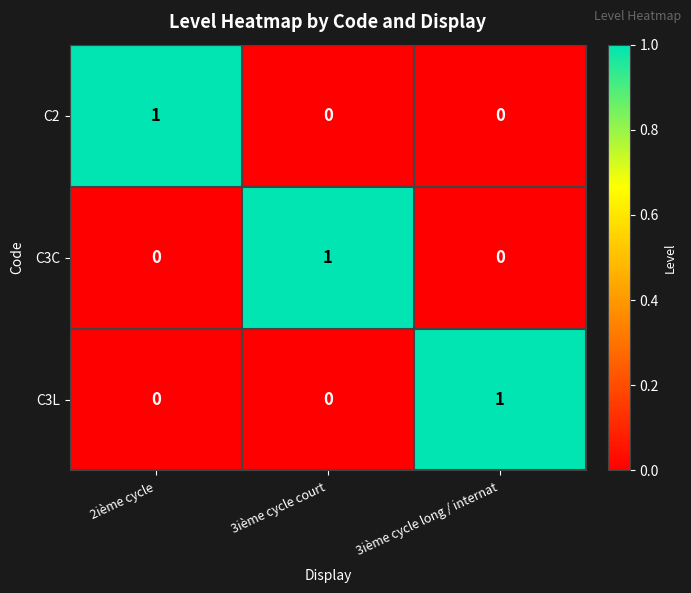

Is it true that C3L equals 0 at 3ième cycle court?

True